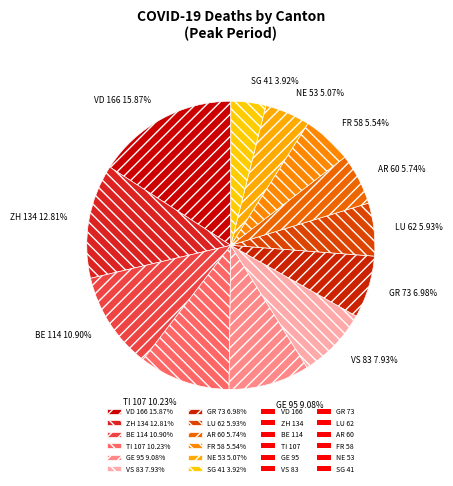

To the nearest percent, what portion does GE represent?

9%